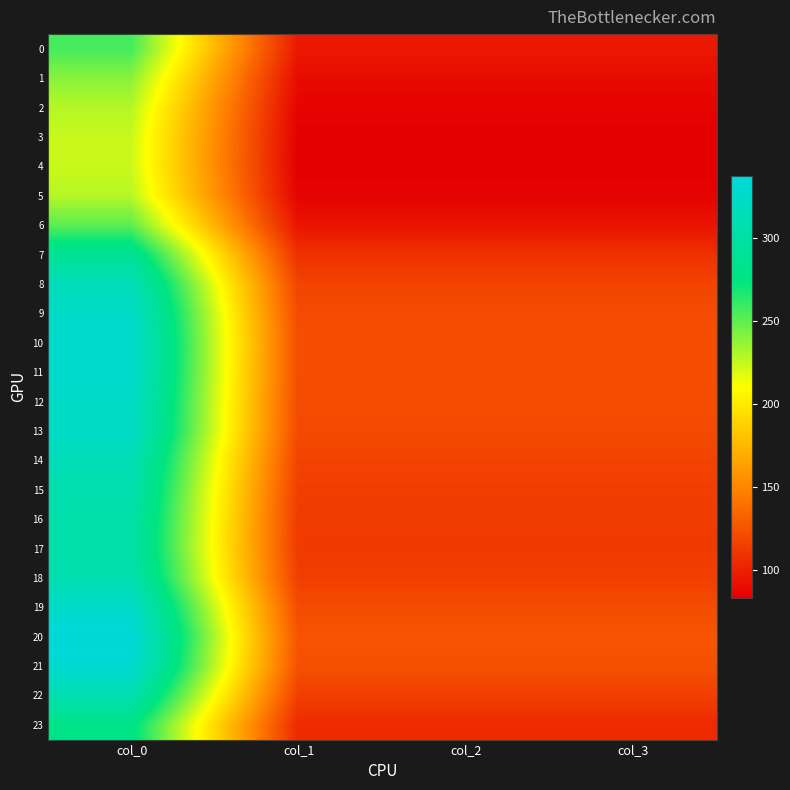

Rank the series by their maximum value, from lowest to highest.

4, 3, 5, 2, 1, 6, 0, 23, 7, 17, 16, 15, 22, 18, 14, 8, 13, 9, 12, 19, 11, 10, 21, 20